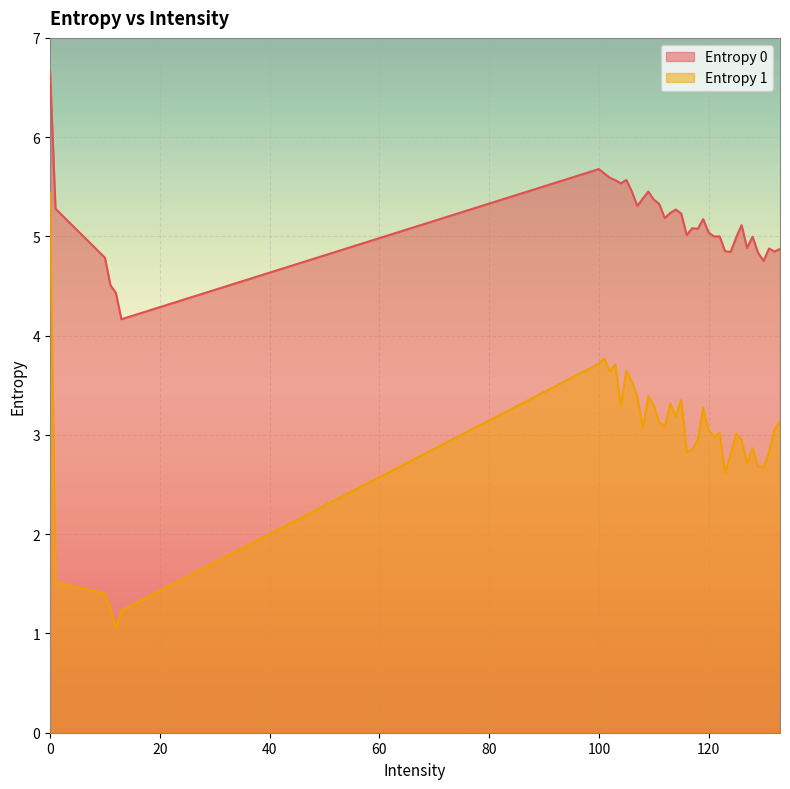

Is it true that Entropy 0 equals 8.2 at 133?

False